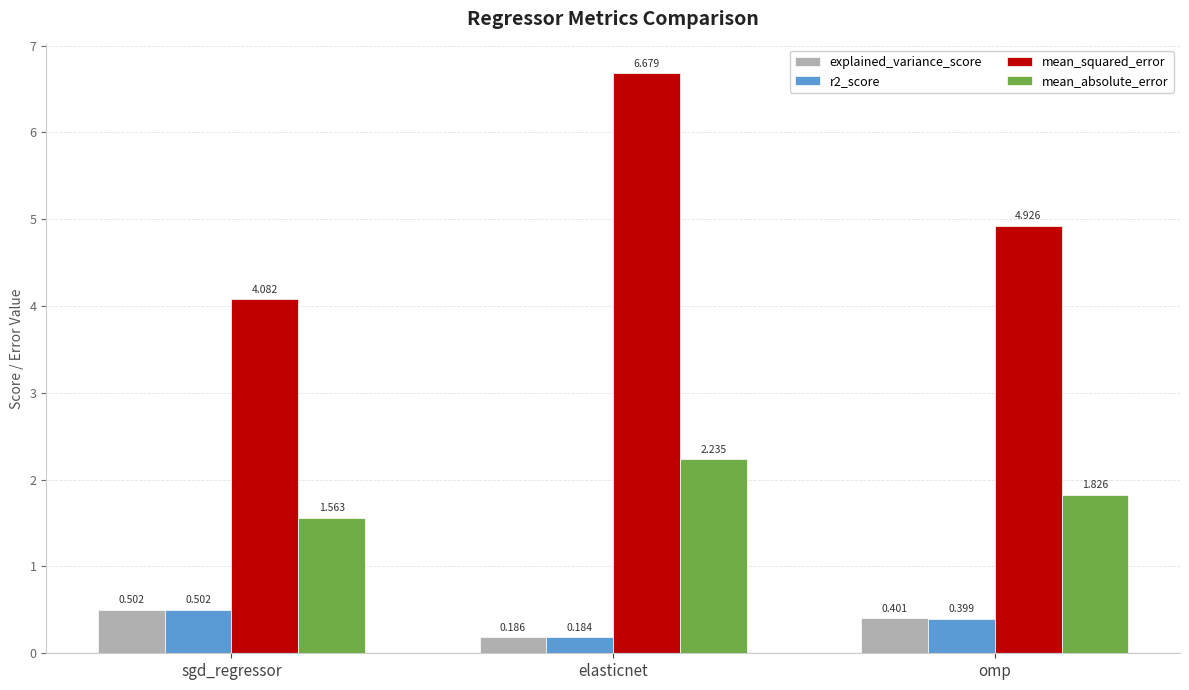

Are the bars horizontal?

No